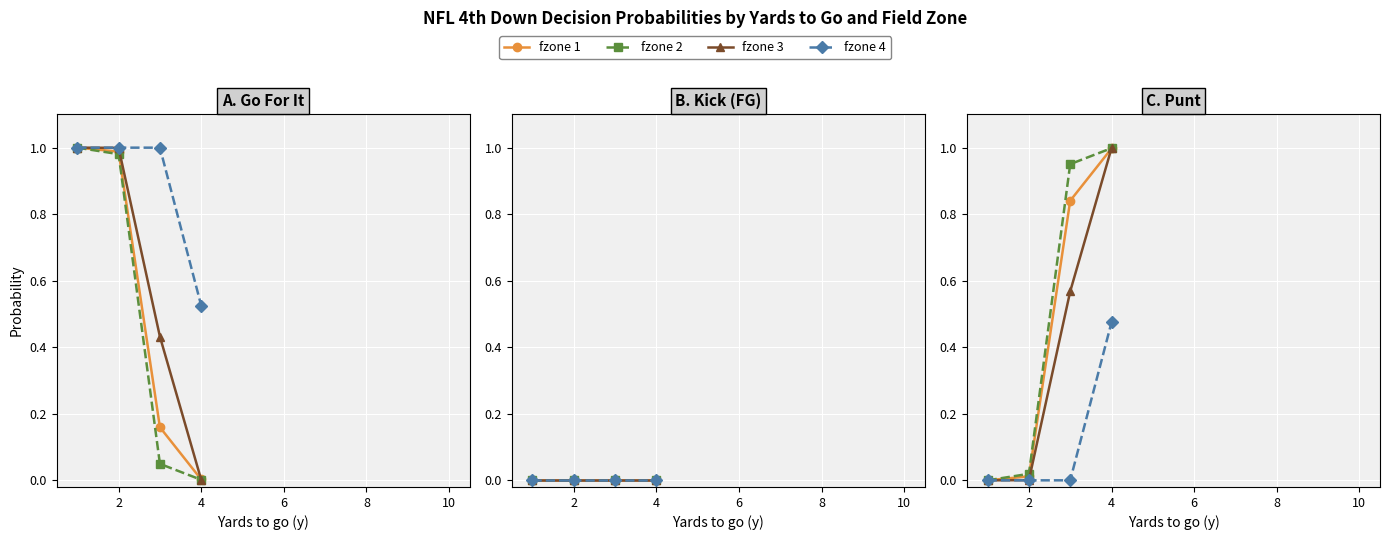

Does the chart display data point markers on the line(s)?

Yes